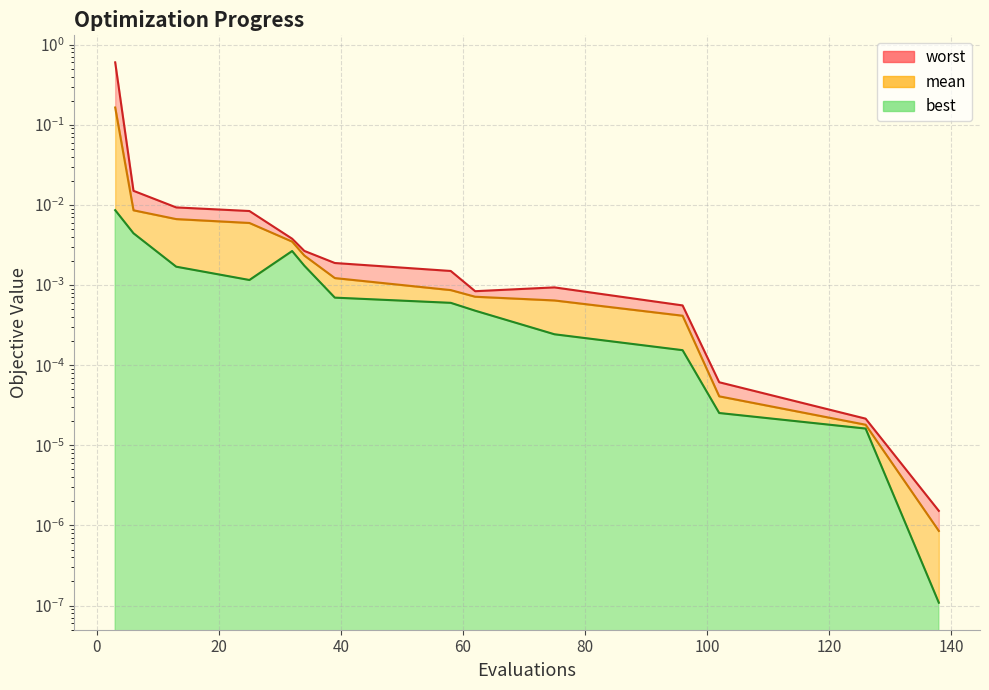

True or false: mean has a value of 0.0 at 102.

False